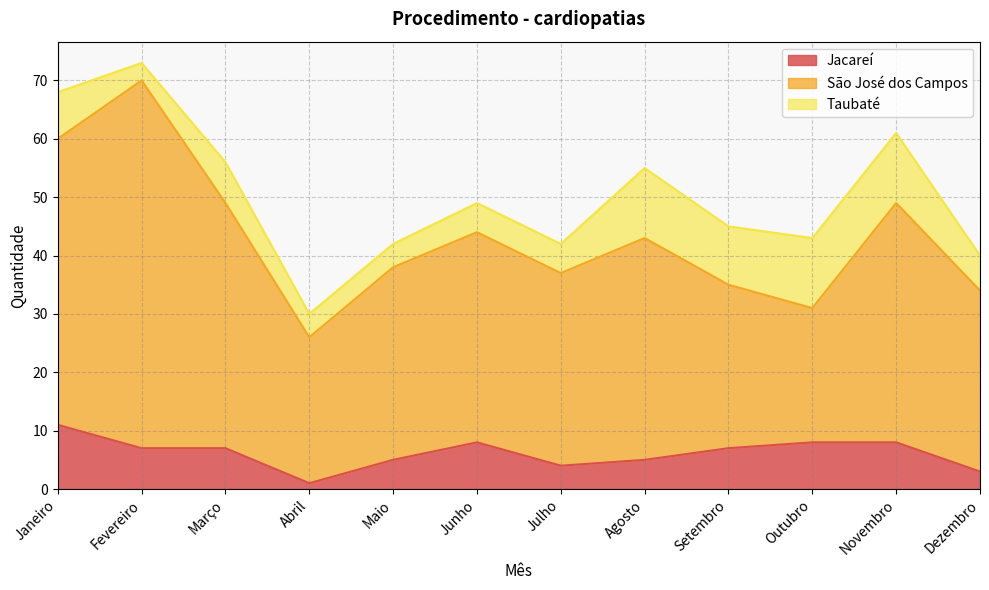

Which has a higher value, Novembro or Dezembro?

Novembro